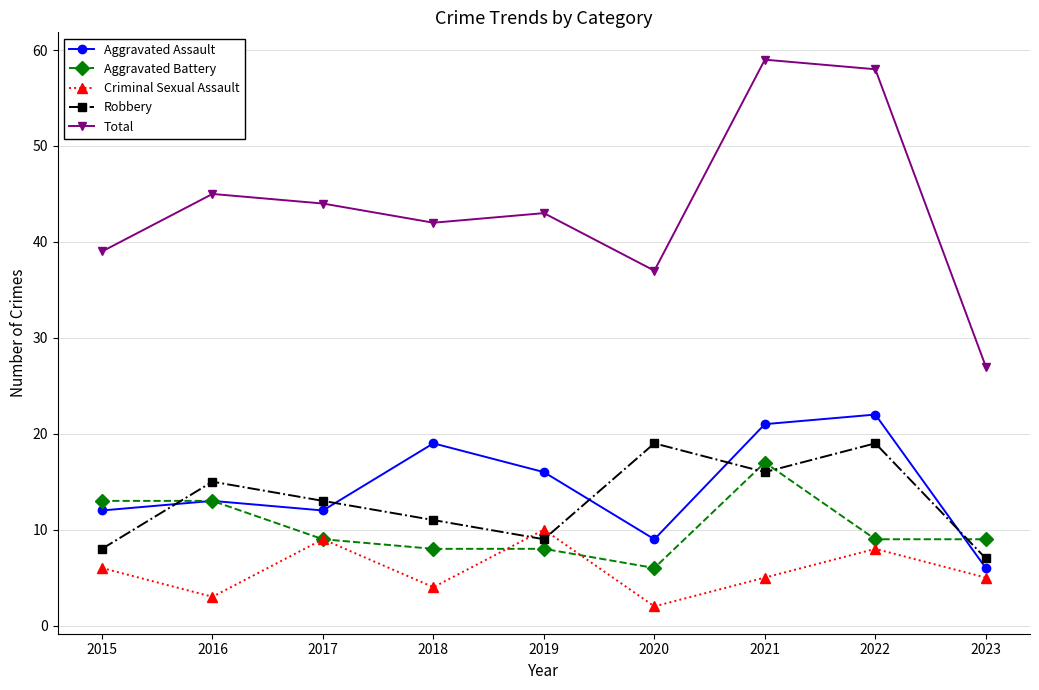

The Aggravated Battery series shows 10 at 2020. True or false?

False